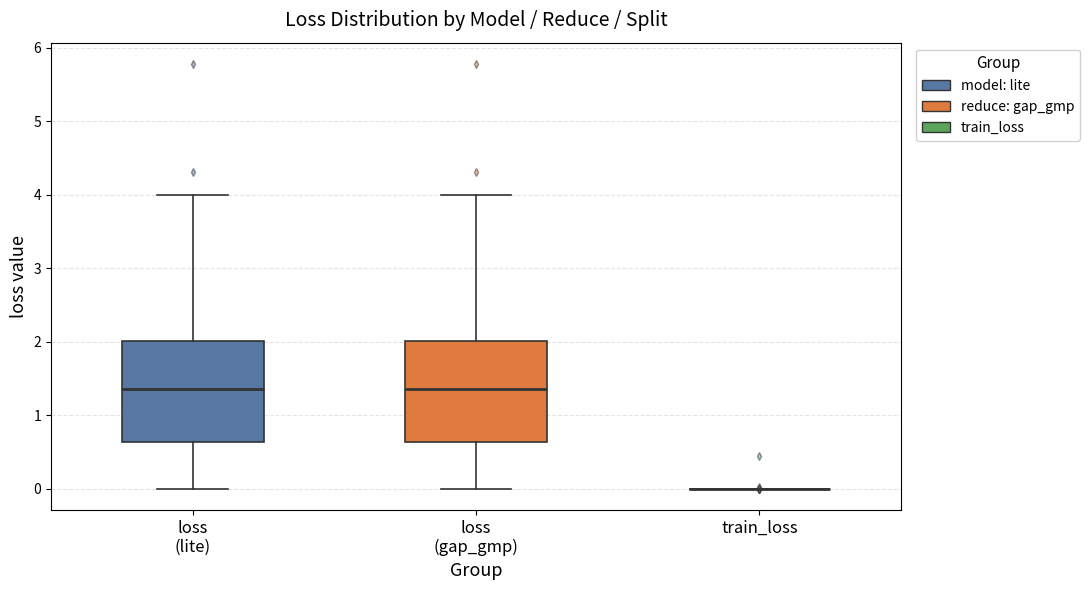

Reading left to right, read every box against the y-axis: the position of its median line, the range the box covers, and the ends of its whiskers. The values are not printed on the chart, so give them approximately, as read against the axis.

loss (lite): median 1.4, box 0.6 to 2.0, whiskers 0.0 to 4.0
loss (gap_gmp): median 1.4, box 0.6 to 2.0, whiskers 0.0 to 4.0
train_loss: box collapsed to a line at 0.0, whiskers 0.0 to 0.0